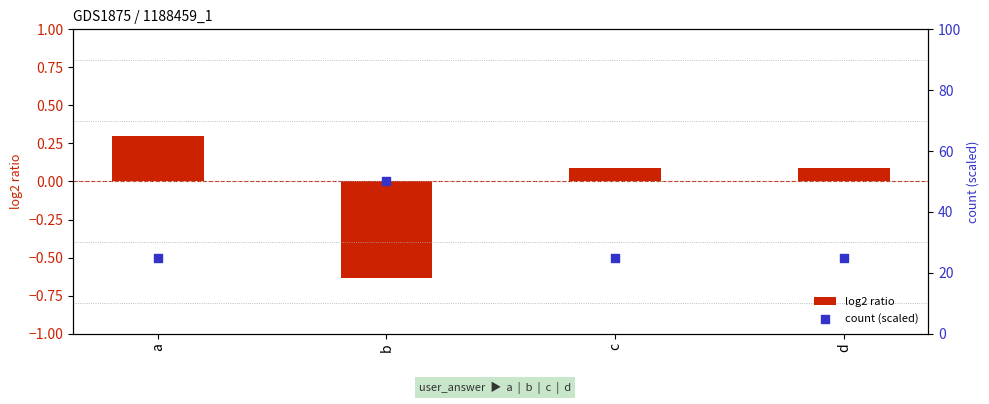

Which series contains the lowest Y value?

log2 ratio